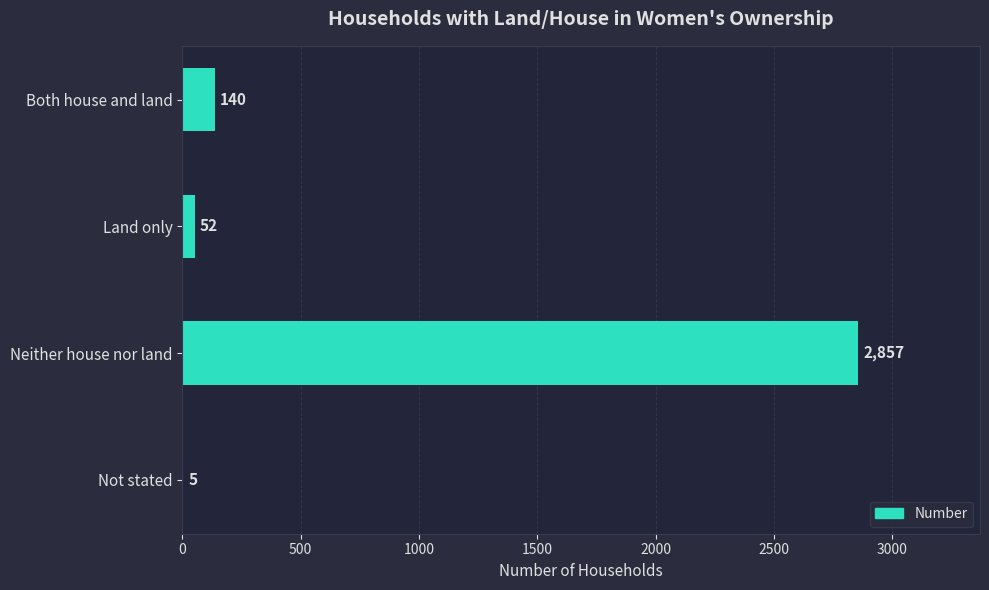

What is the sum of all values?

3054